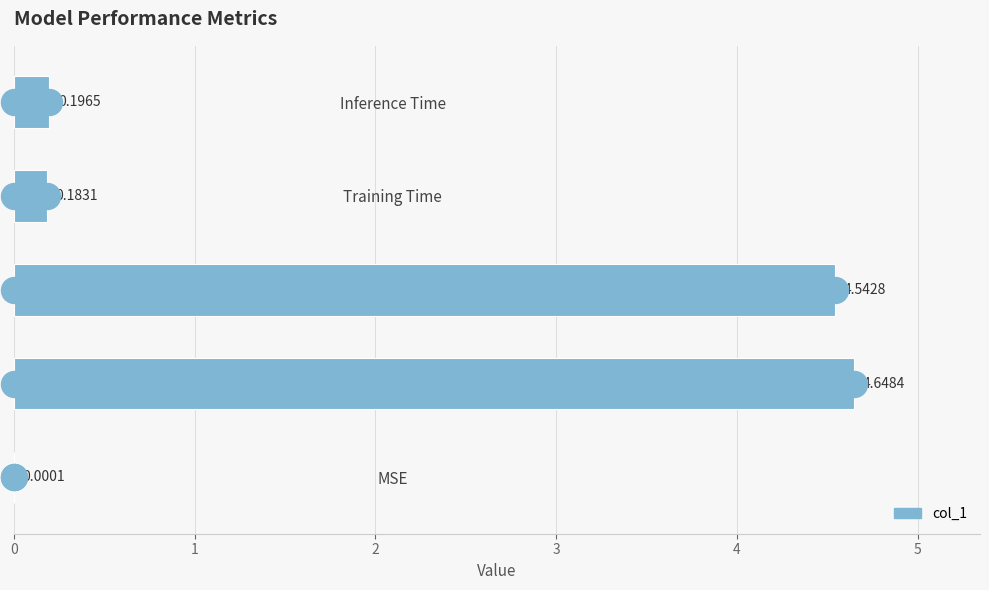

Which has a higher value, MSE or Inference Time?

Inference Time